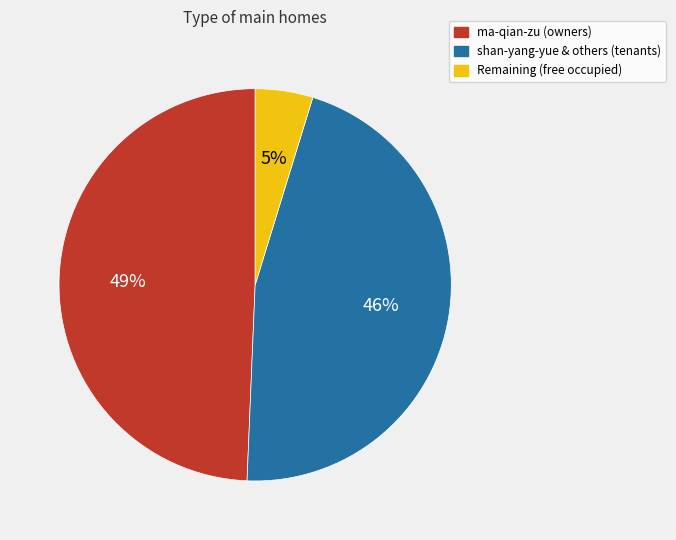

Is there a majority slice in this chart?

No